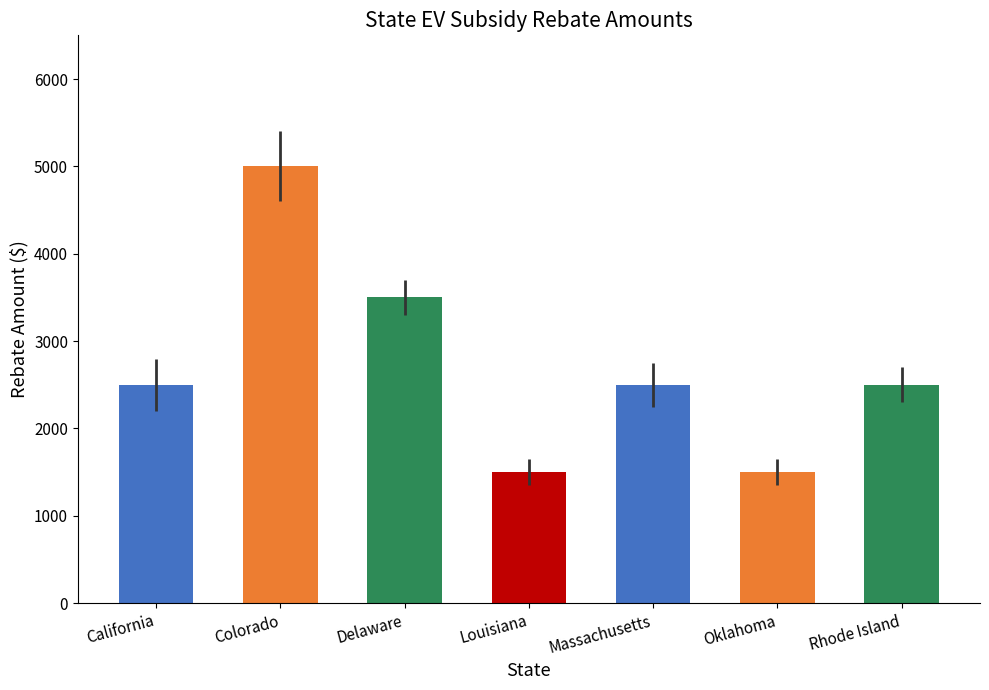

What is the difference between the maximum and minimum values?

3500